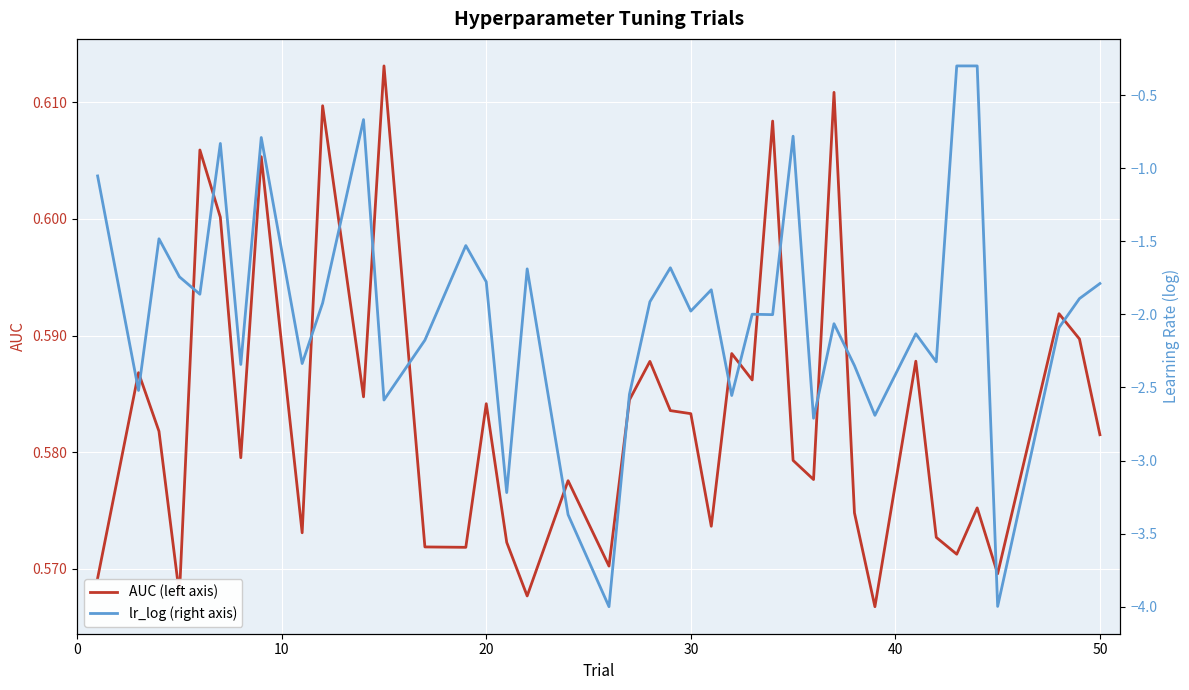

Rank the series by their maximum value, from lowest to highest.

lr_log (right axis), AUC (left axis)